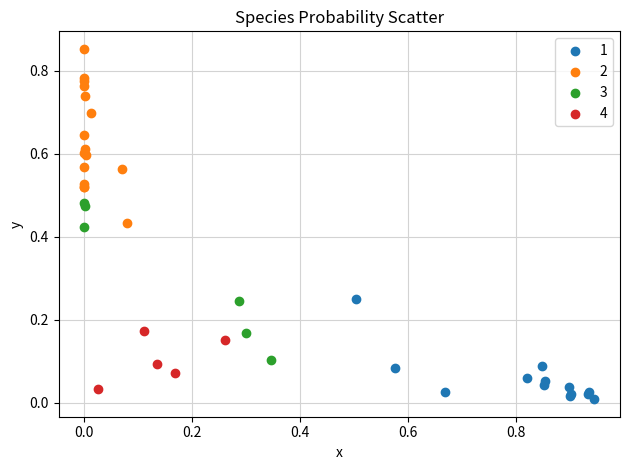

Which series has the widest spread of Y values?

2